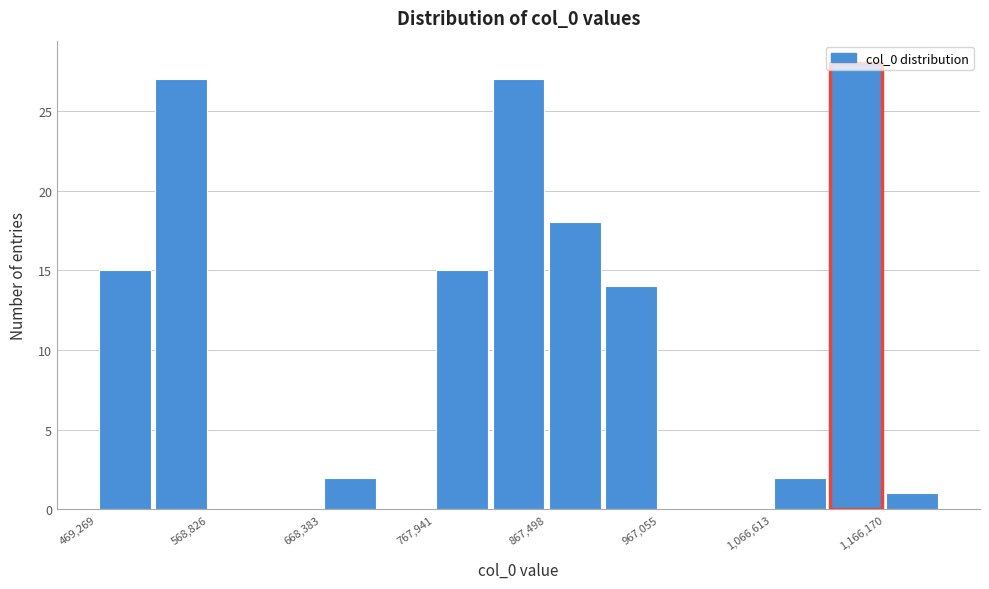

Over which range of the x-axis is the bar tallest?

1120000 to 1170000